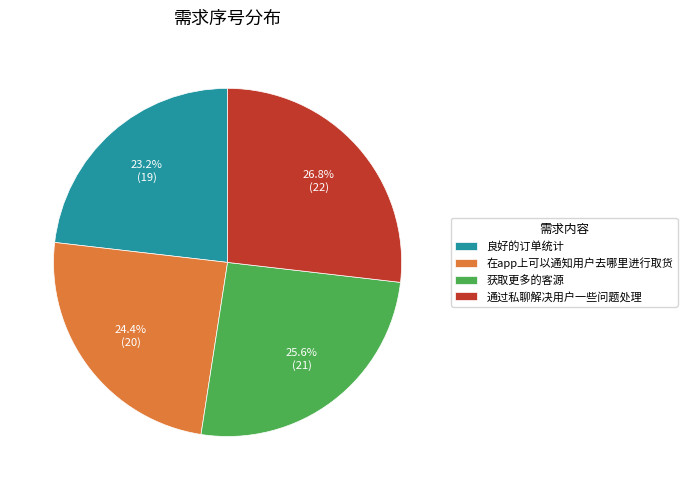

What percentage do 良好的订单统计 and 通过私聊解决用户一些问题处理 together represent?

50.0%